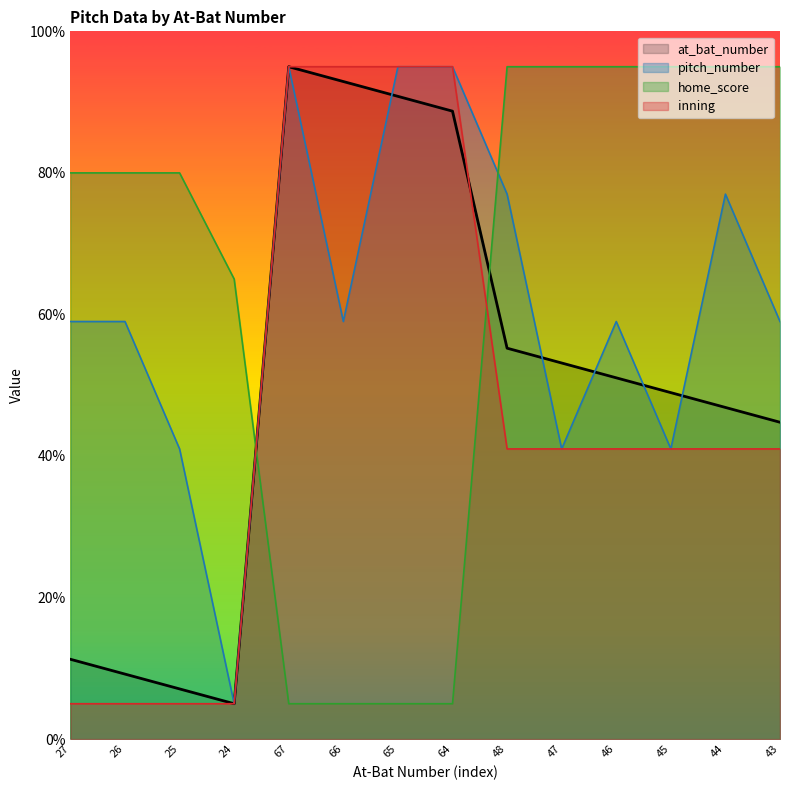

Count the number of data series in this chart.

4